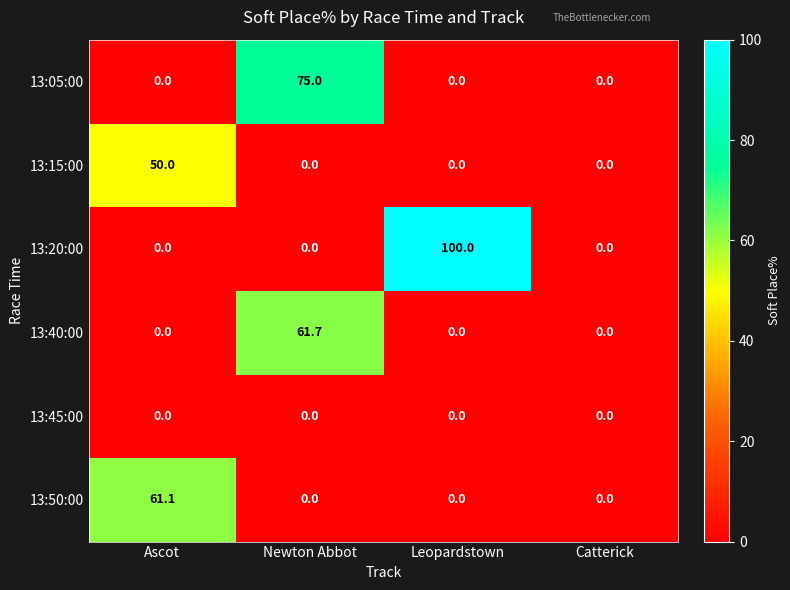

Which series has the largest range (max minus min)?

13:20:00